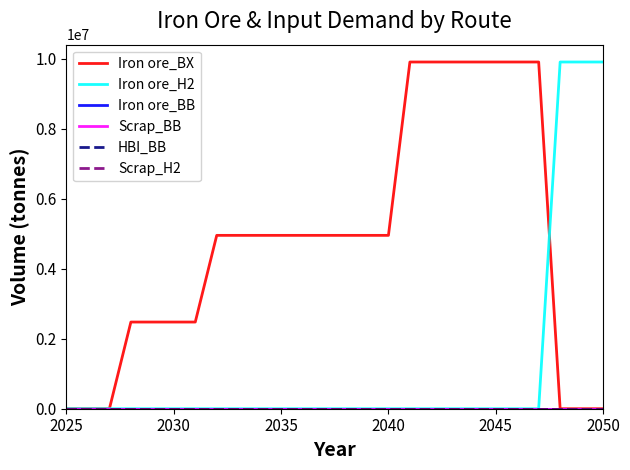

Does the chart display data point markers on the line(s)?

No